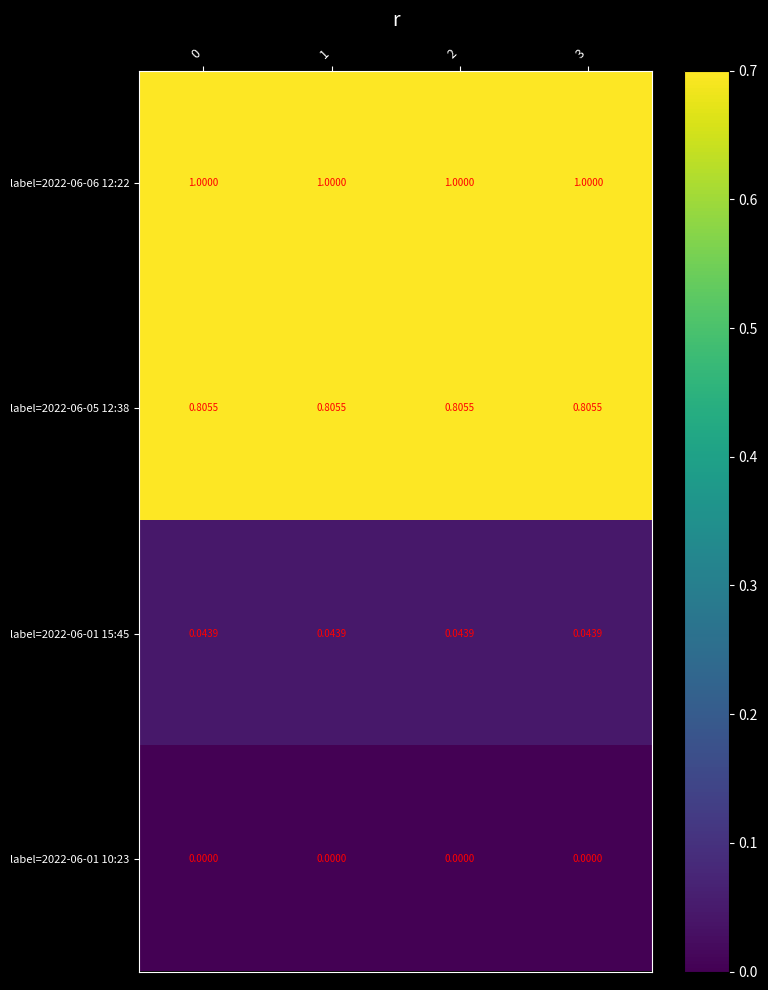

Rank the series at 2 from lowest to highest value.

label=2022-06-01 10:23, label=2022-06-01 15:45, label=2022-06-05 12:38, label=2022-06-06 12:22